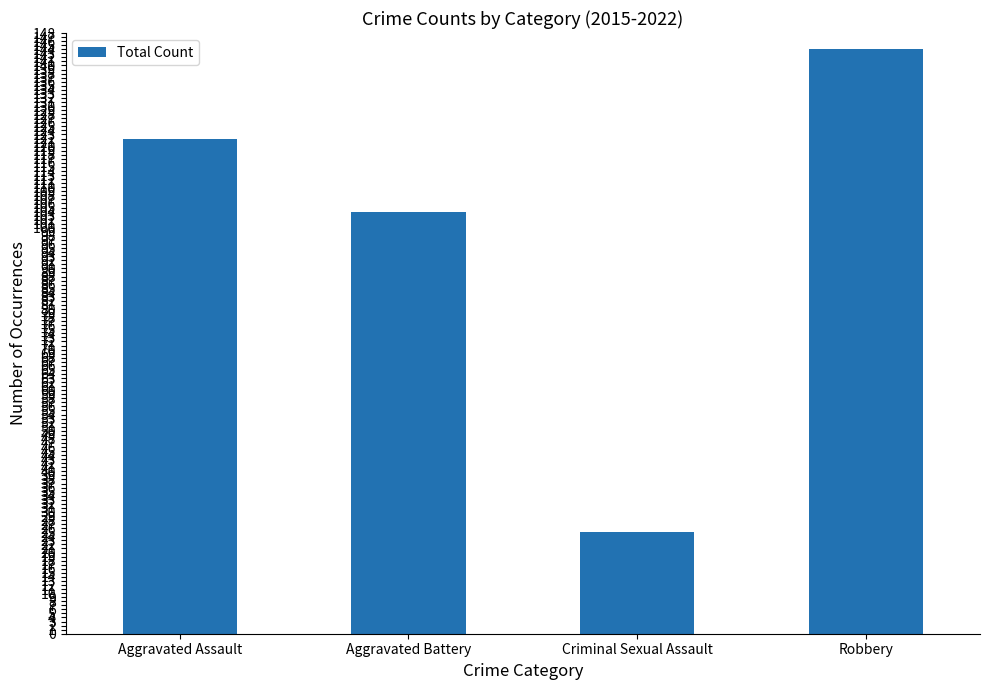

What is the change in value from Aggravated Assault to Criminal Sexual Assault?

-97